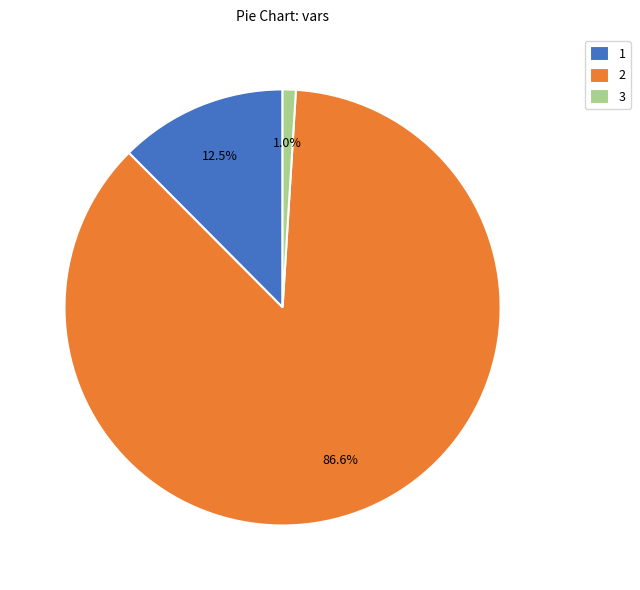

Which category accounts for the majority?

2